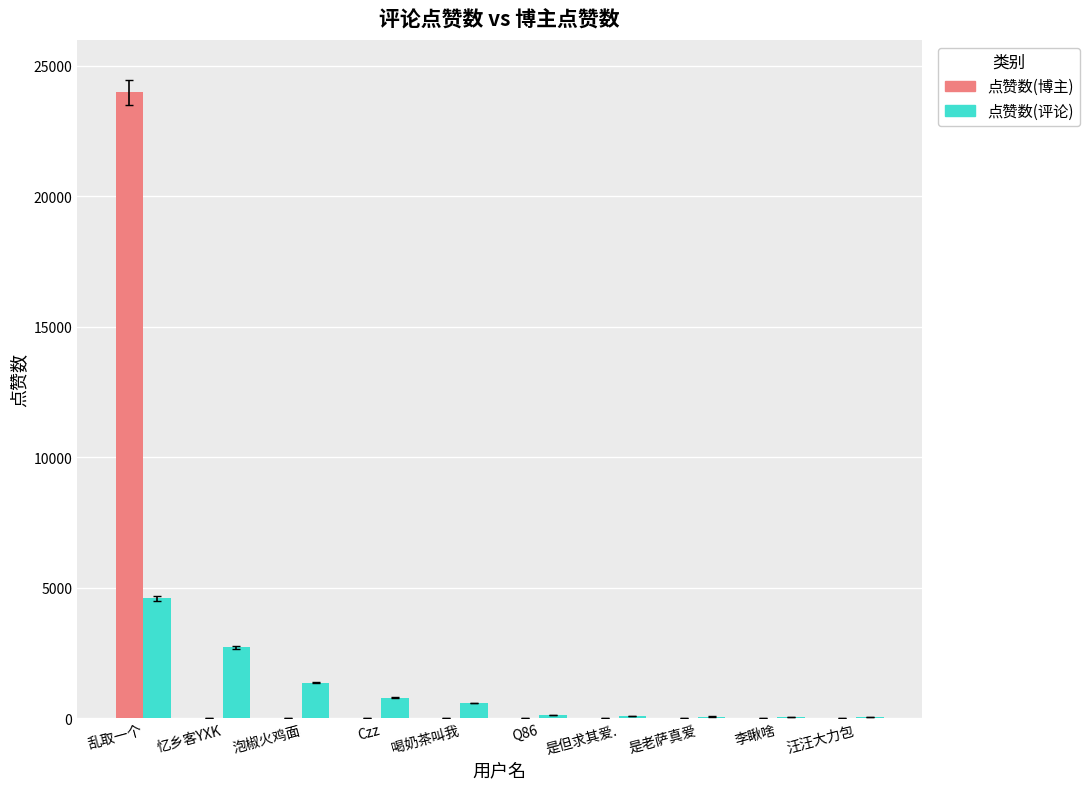

What is the sum of the 点赞数(评论) values at 喝奶茶叫我 and 忆乡客YXK?

3292